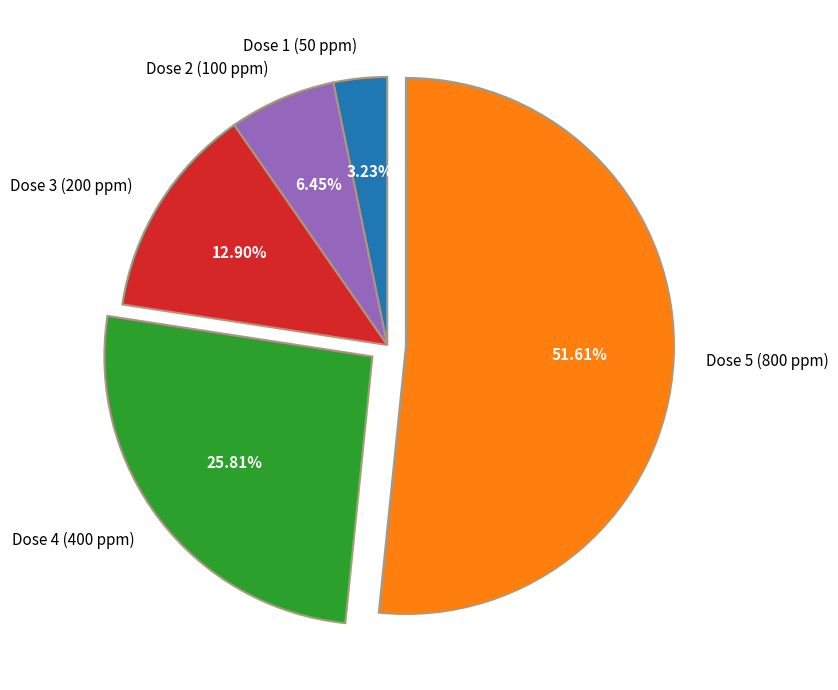

Combined, do Dose 5 (800 ppm) and Dose 3 (200 ppm) account for over 50%?

Yes